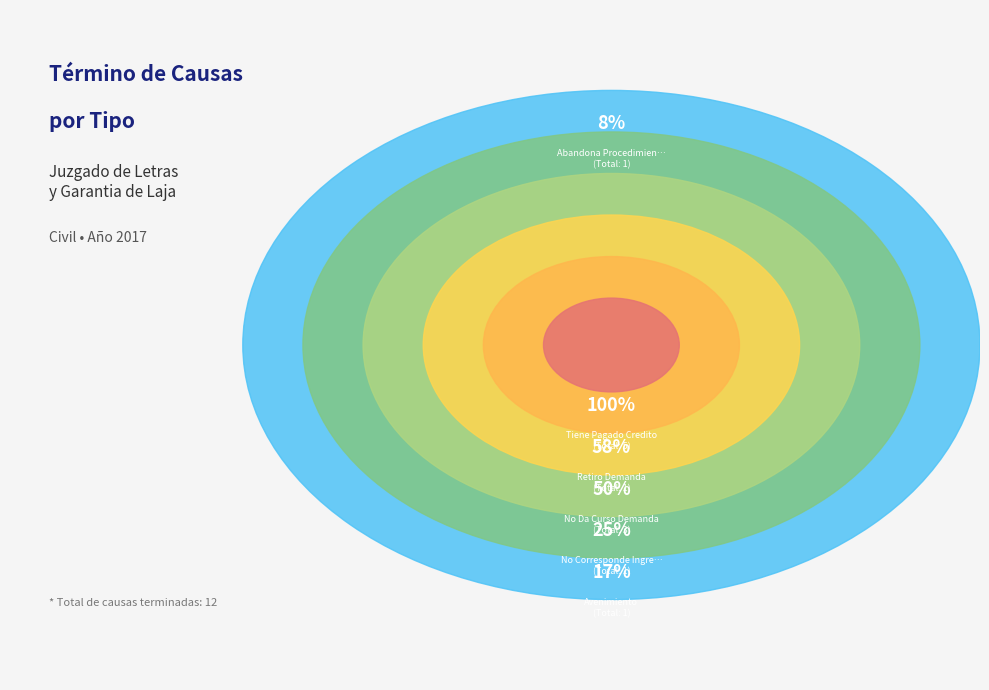

Which category has the biggest portion of the pie?

Tiene Pagado Credito